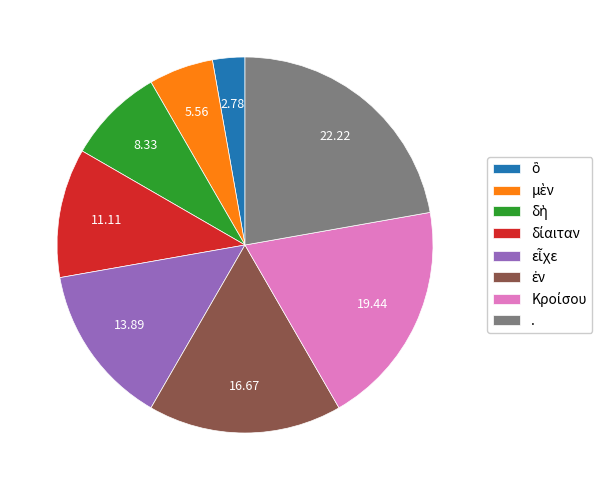

Is there any slice that represents more than half of the pie?

No